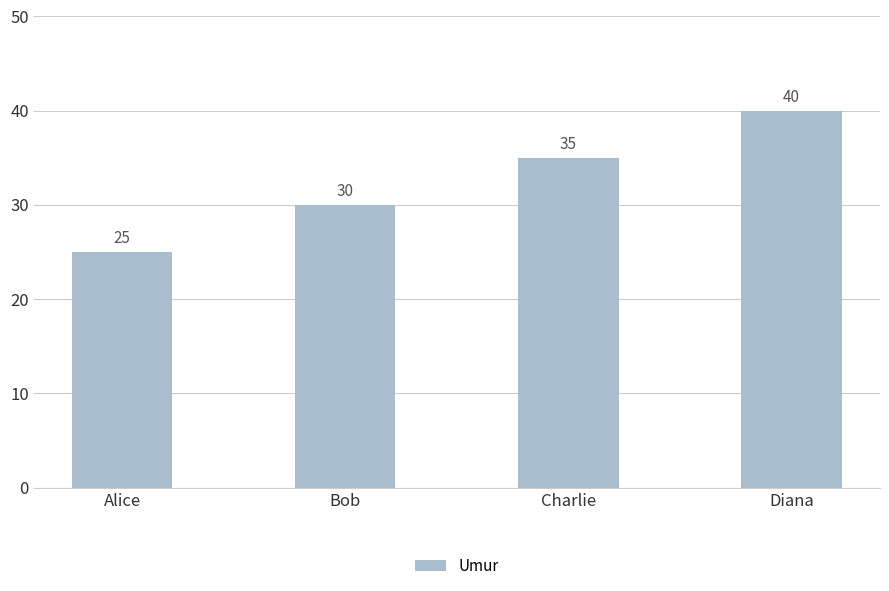

Are the bars horizontal?

No